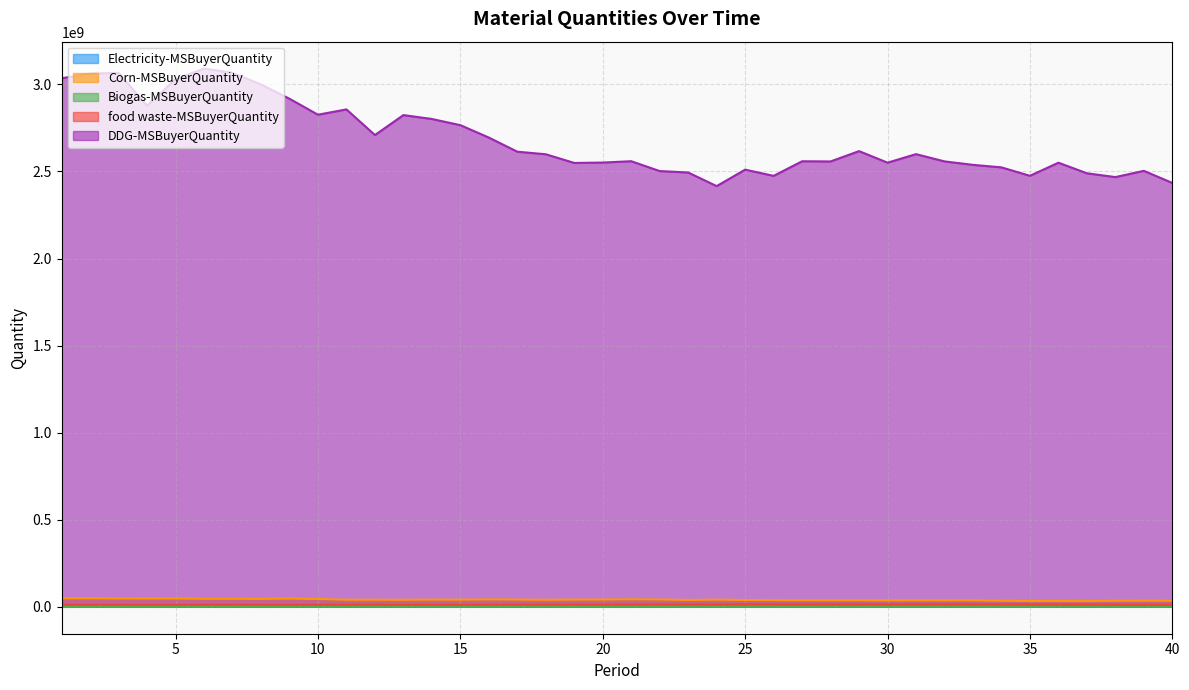

At which category is the sum across all series the highest?

6